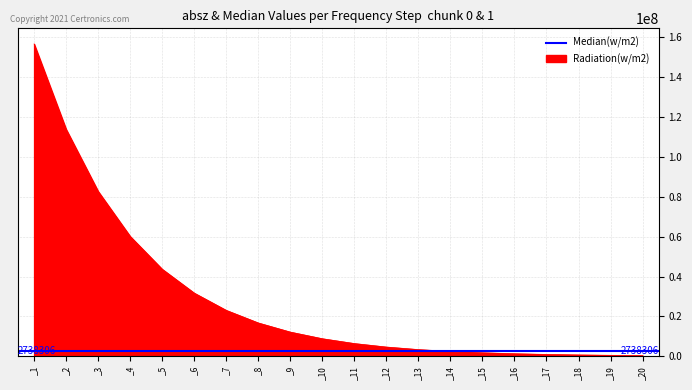

List the labels in order of value, largest first.

_1, _2, _3, _4, _5, _6, _7, _8, _9, _10, _11, _12, _13, _14, _15, _16, _17, _18, _19, _20